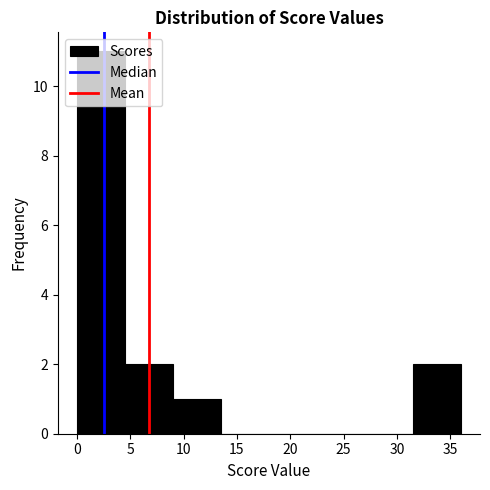

What is the height of the bar covering 4.5 to 9.0 on the x-axis? The values are not printed on the chart, so give them approximately, as read against the axis.

2